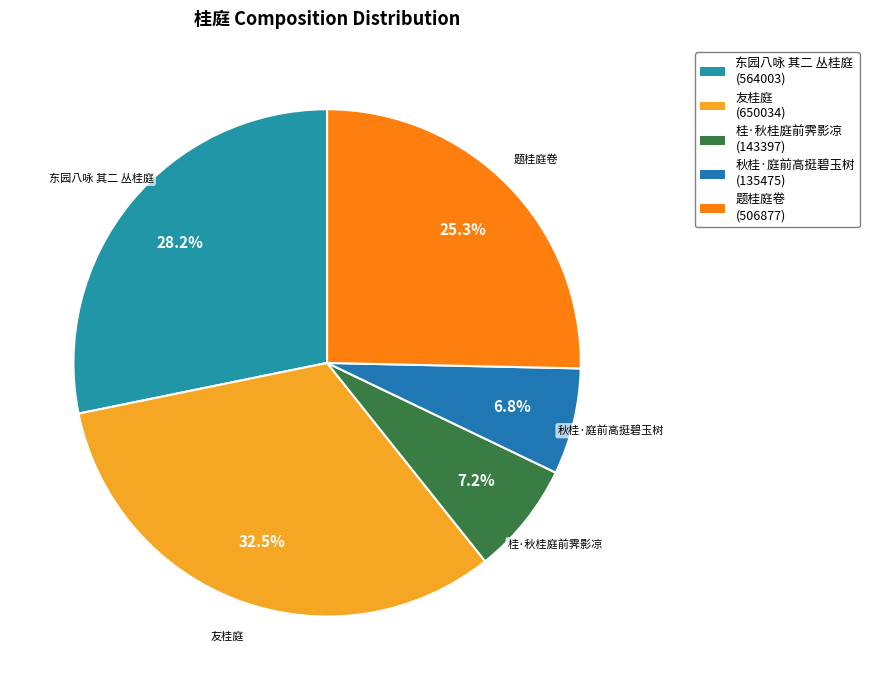

What is the ratio of the value at 题桂庭卷 to the value at 秋桂·庭前高挺碧玉树?

3.7